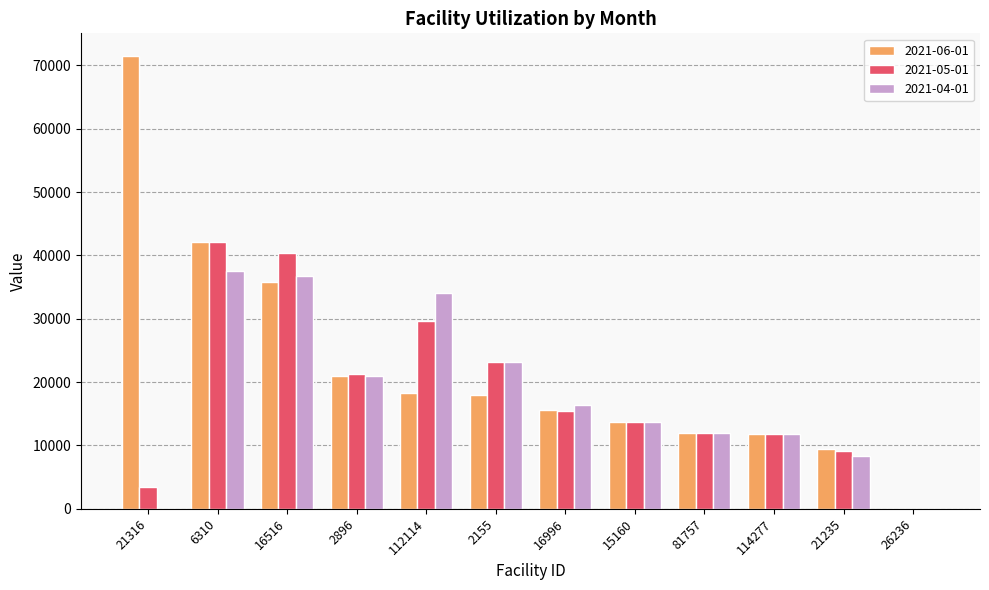

How many distinct data groups are displayed?

3